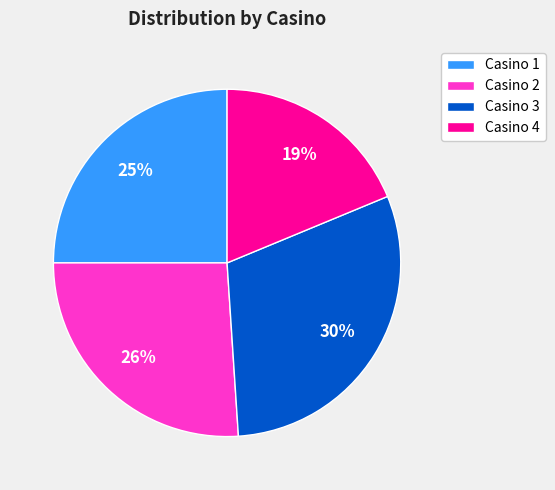

Count the number of slices in the pie.

4